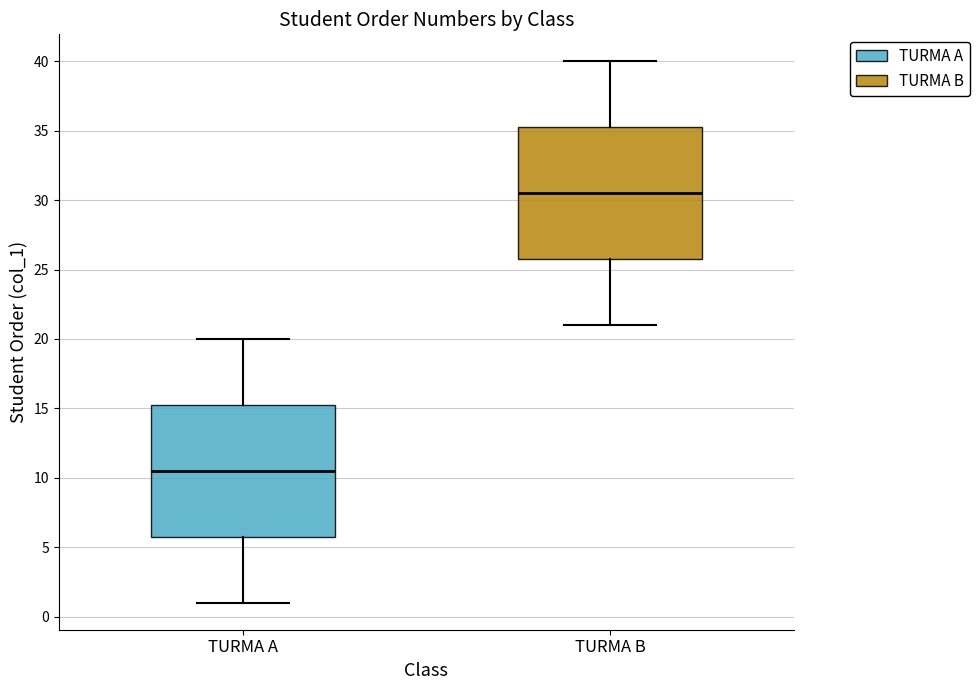

Where does the lower whisker of the box for TURMA B end on the y-axis? The values are not printed on the chart, so give them approximately, as read against the axis.

21.0